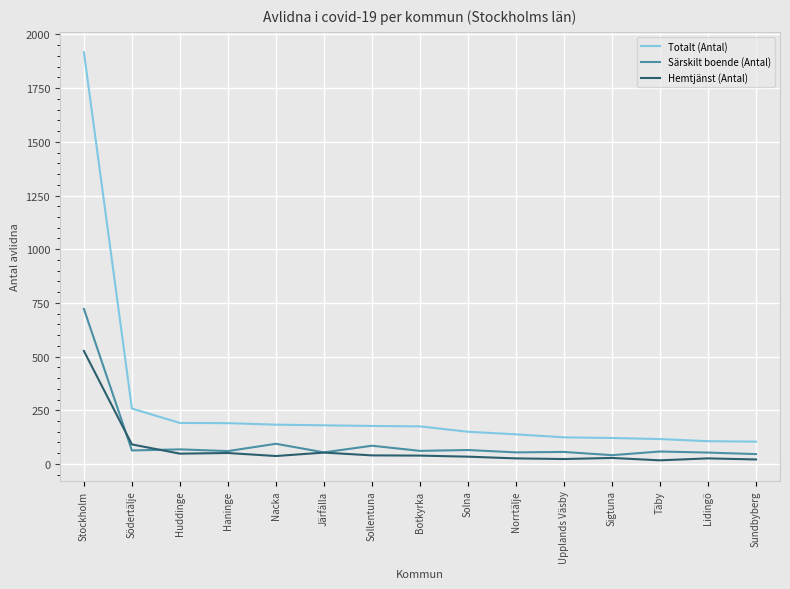

At which label does Särskilt boende (Antal) reach its peak?

Stockholm